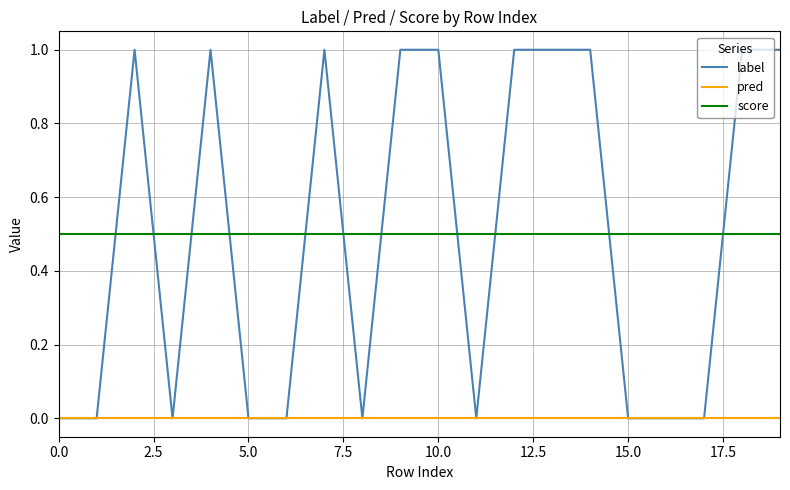

Rank the series by their maximum value, from lowest to highest.

pred, score, label